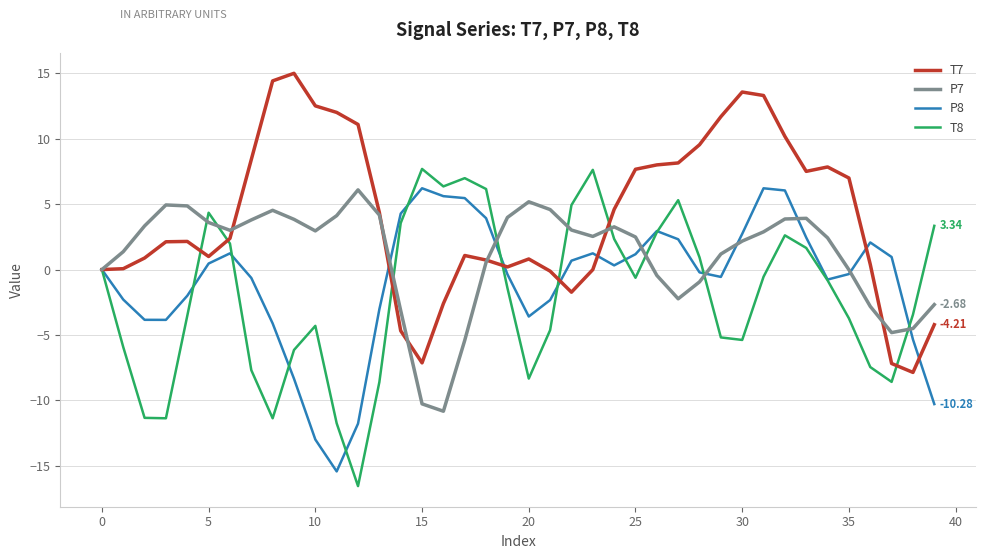

Rank the series by their average value, from lowest to highest.

T8, P8, P7, T7